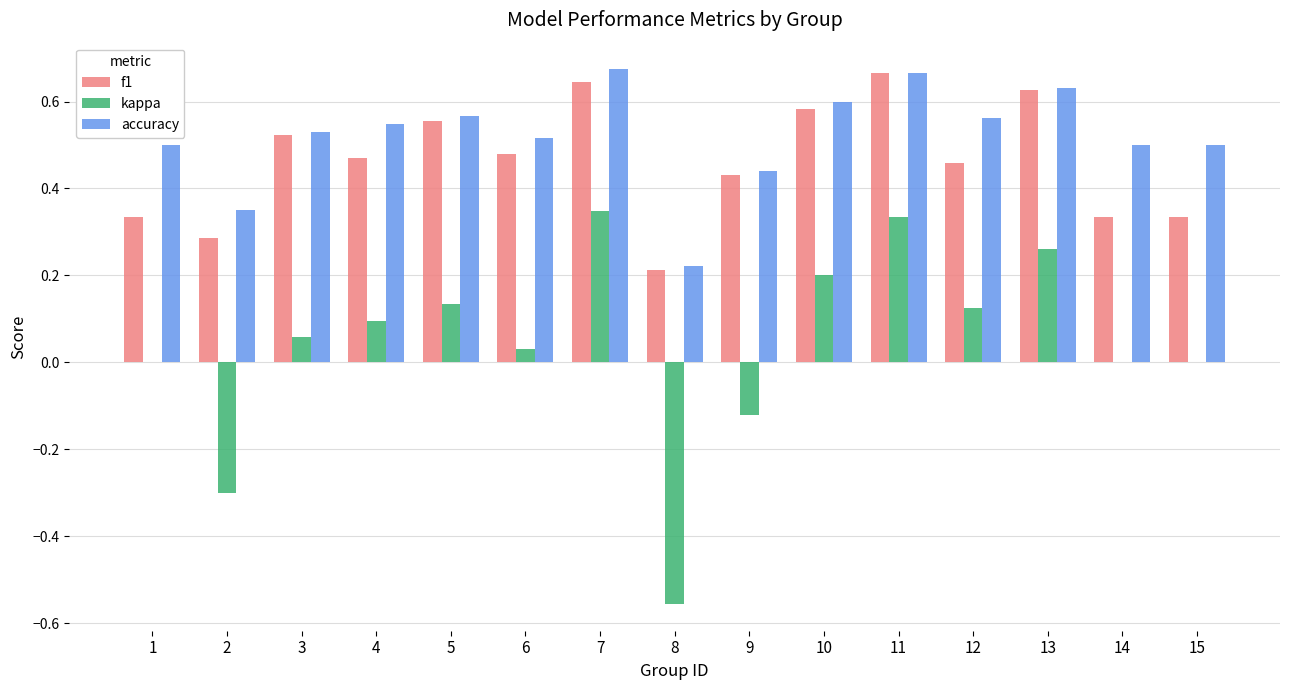

What is the sum of the f1 values at 10 and 4?

1.1